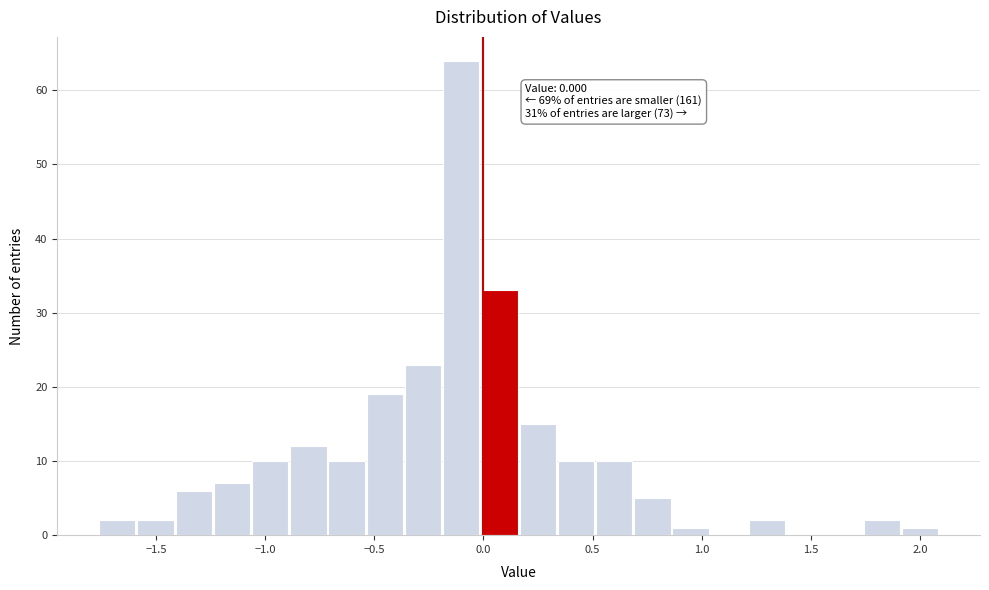

Read against the x-axis, roughly where is the centre of the tallest bar?

-0.10